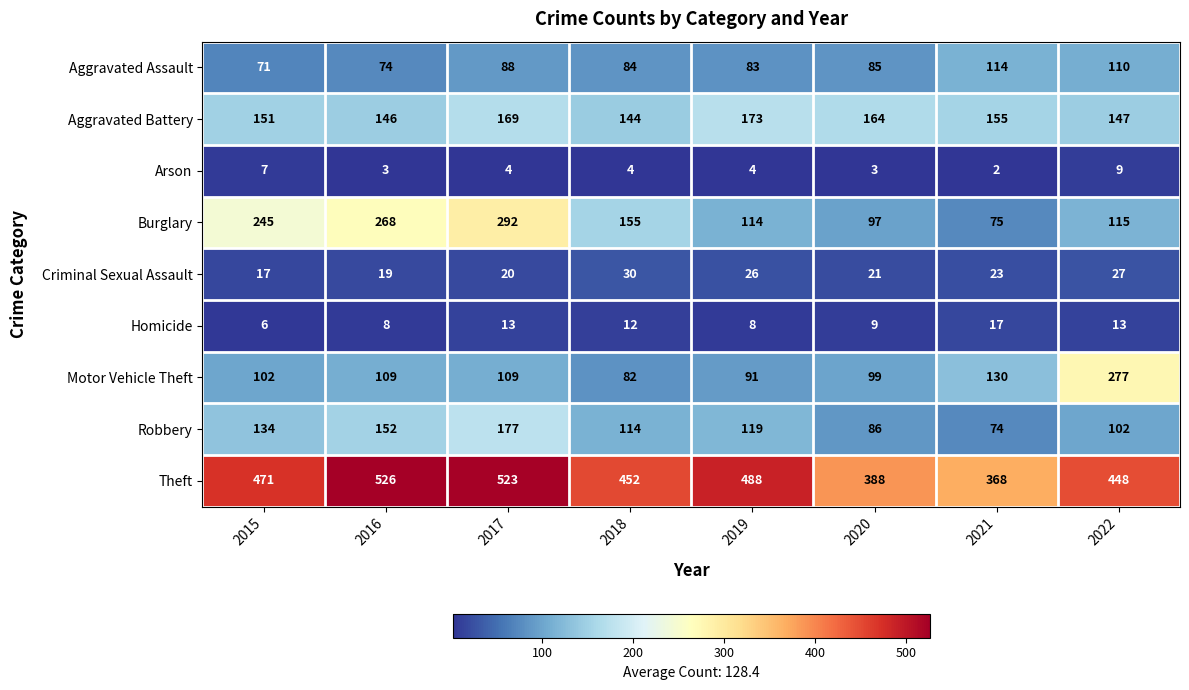

What is the difference between the maximum and second lowest values in the Theft series?

138